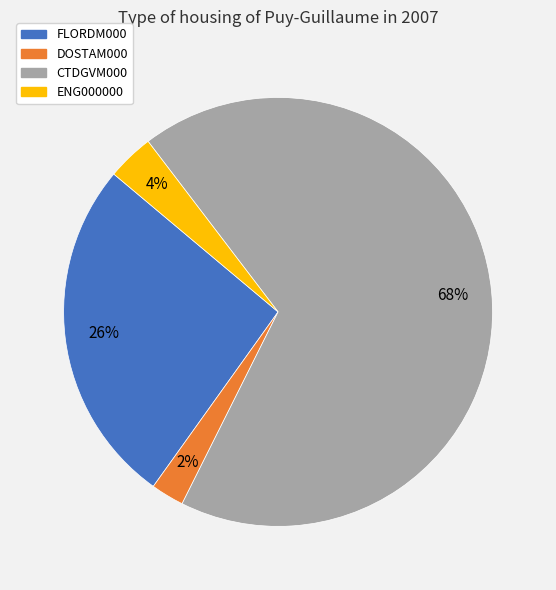

Is there a majority slice in this chart?

Yes